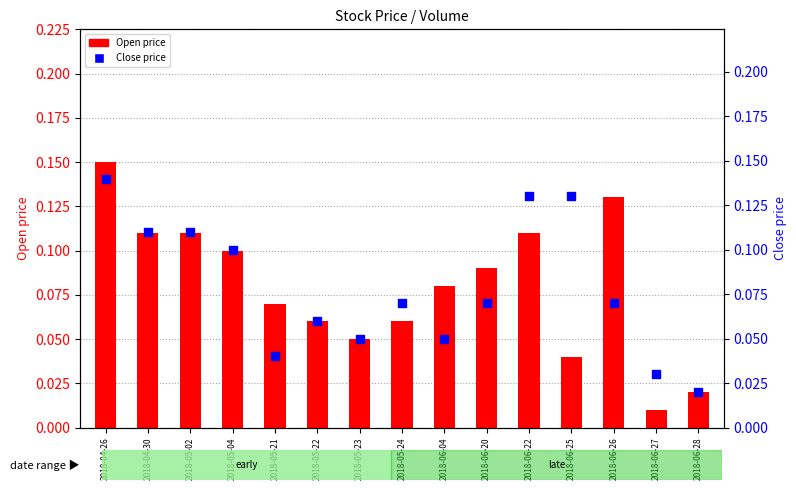

At how many categories does at least one series exceed 0?

15